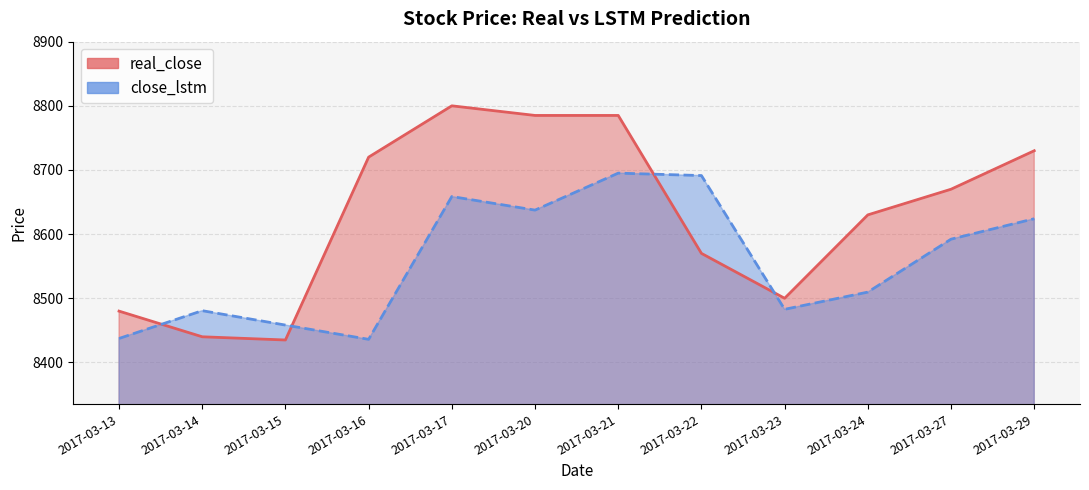

True or false: close_lstm has more than 2 points higher than both neighbors.

True